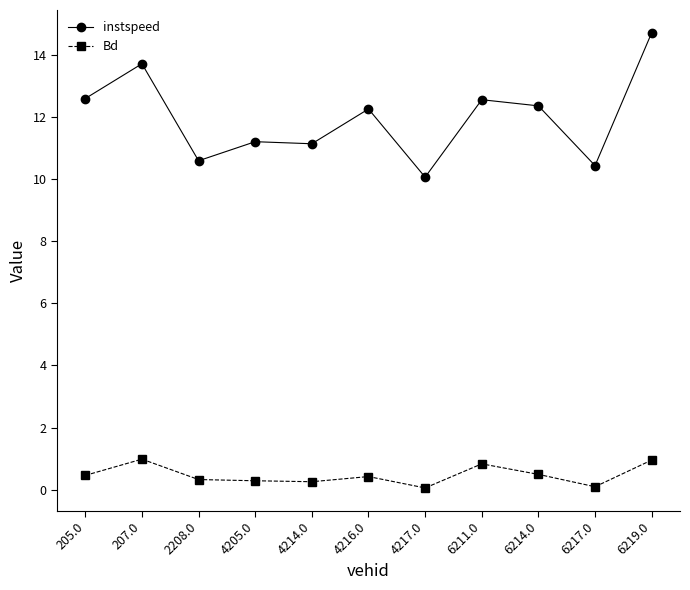

What is the label of the 8th point from the left?

6211.0